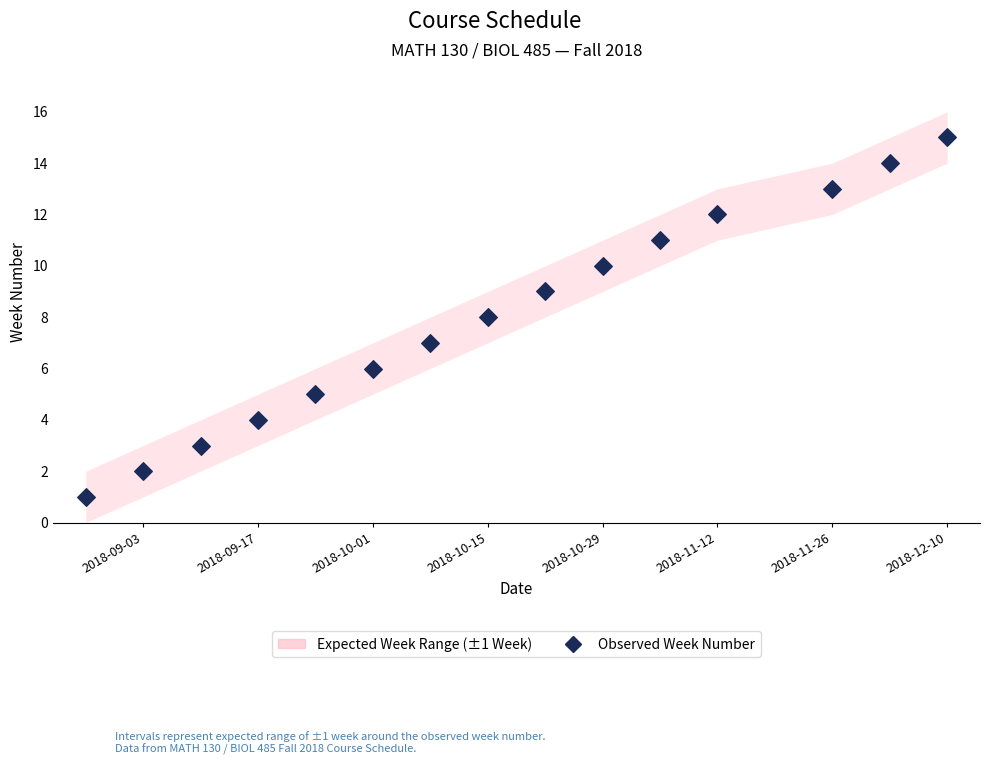

What is the range of Y values (max minus min)?

14